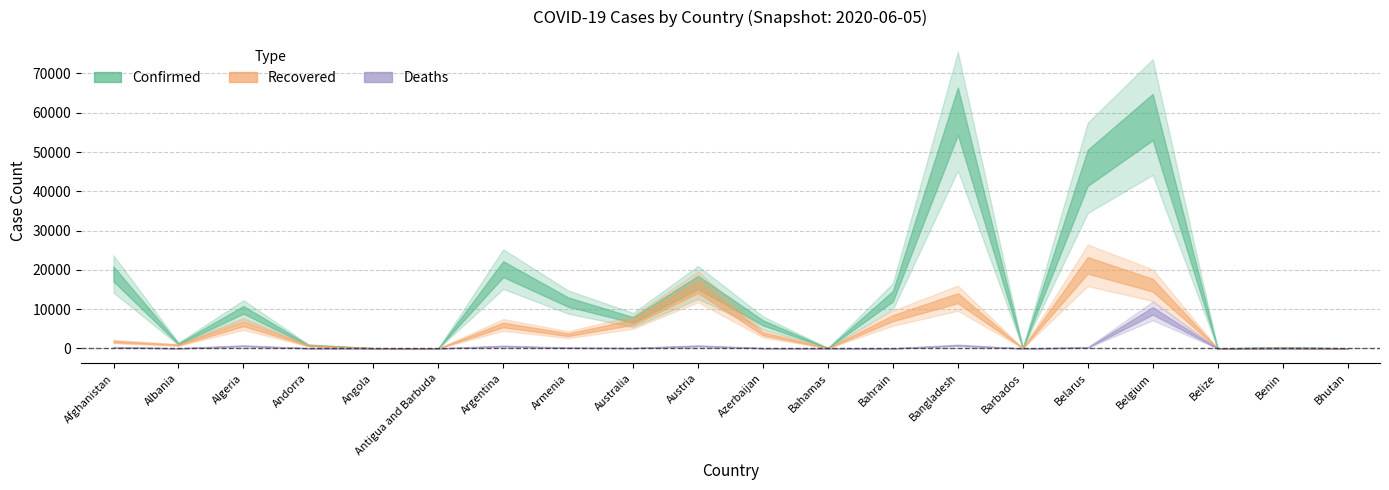

Reading left to right, transcribe all the data shown in this chart.

Confirmed: 18969	1197	9831	852	86	26	20197	11817	7251	16805	6522	102	13296	60391	92	45981	58907	18	261	48
Recovered: 1762	898	6297	738	18	20	5993	3513	6683	15717	3737	55	7728	12804	81	21162	16112	16	151	11
Deaths: 309	33	681	51	4	3	608	183	102	670	78	11	22	811	7	253	9566	2	3	0